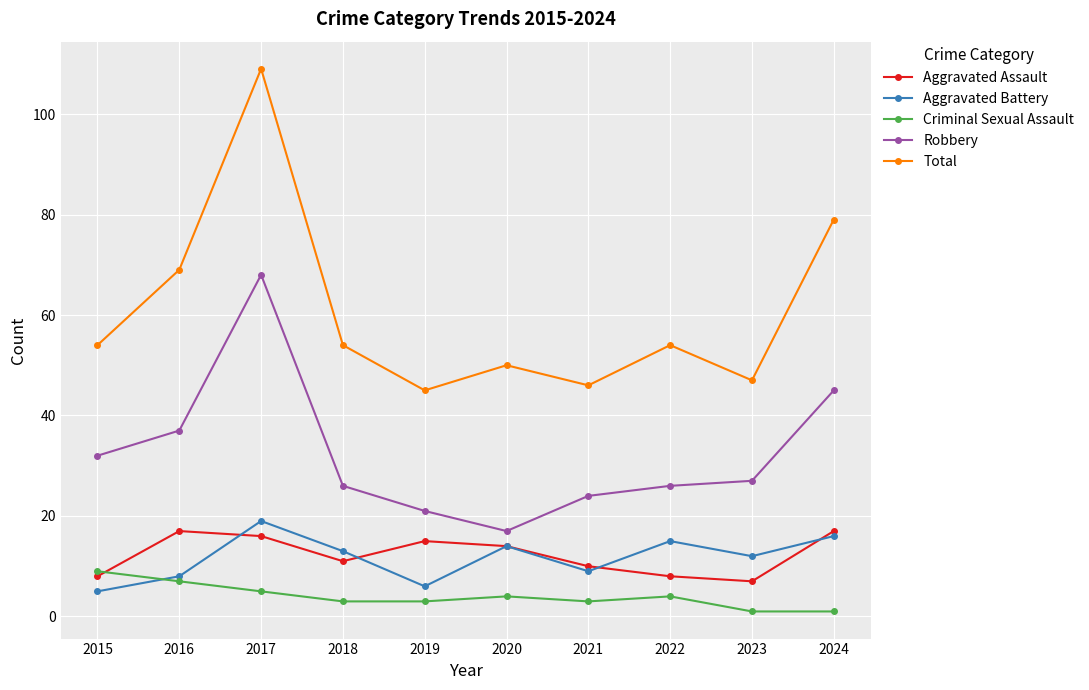

True or false: Aggravated Battery and Total cross at least once.

False